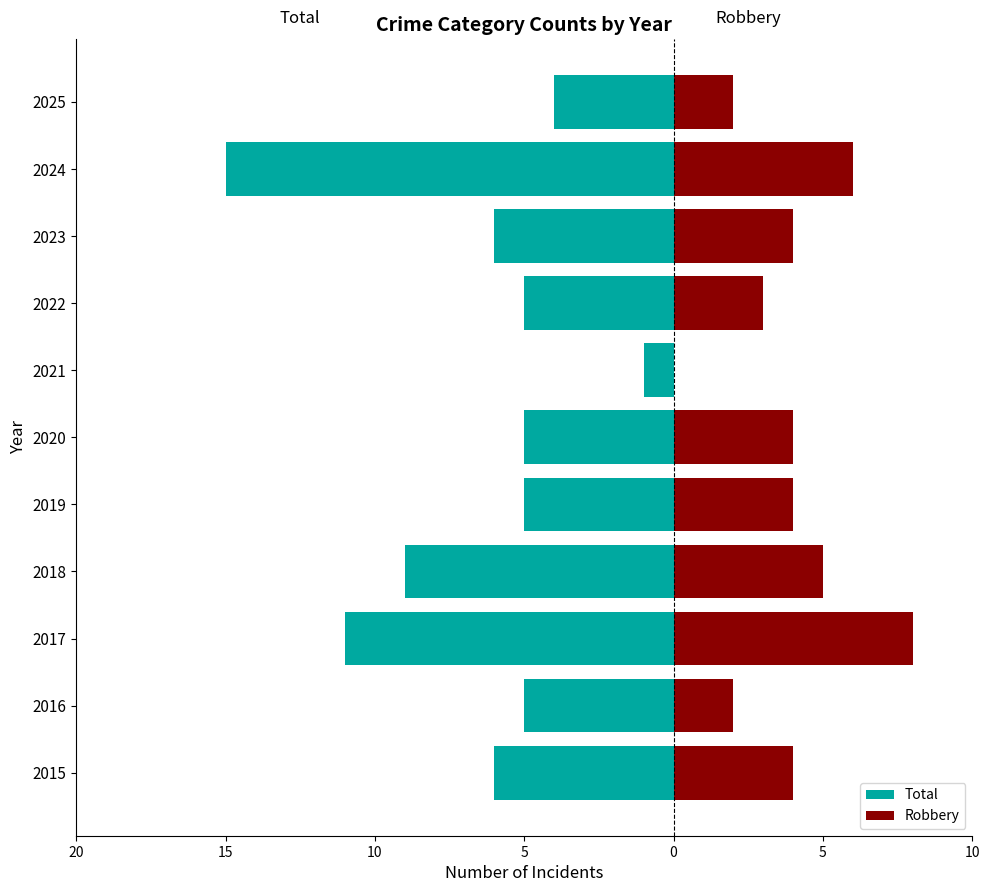

How many data points in Robbery are above 4?

3